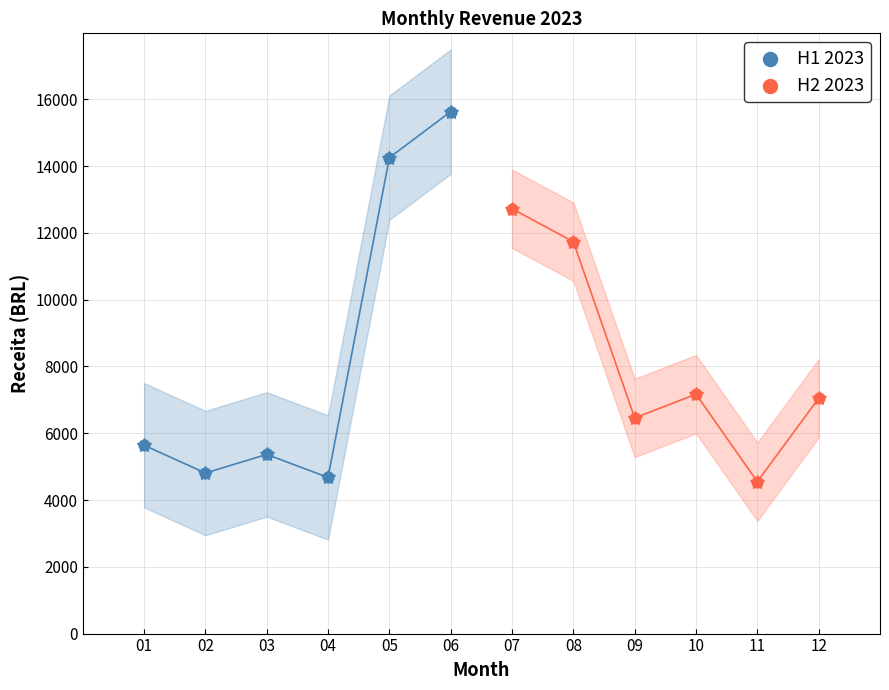

Which series reaches the maximum Y coordinate?

H1 2023